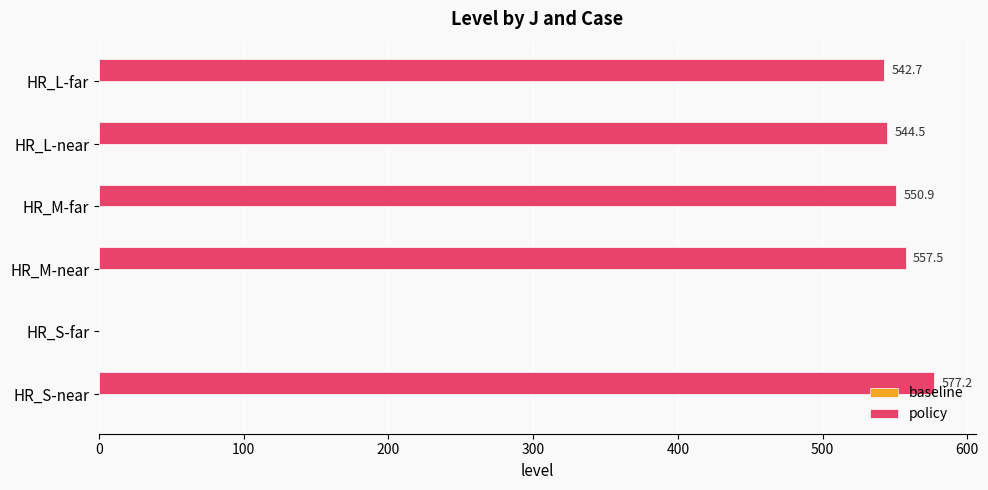

Approximately how many times larger is the value at HR_S-near compared to HR_M-near?

1.0